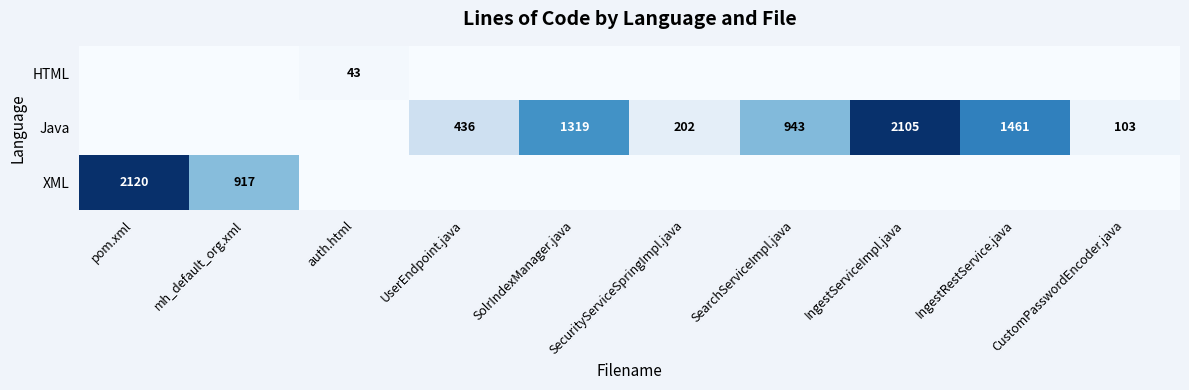

The value of Java at SecurityServiceSpringImpl.java is 202. True or false?

True